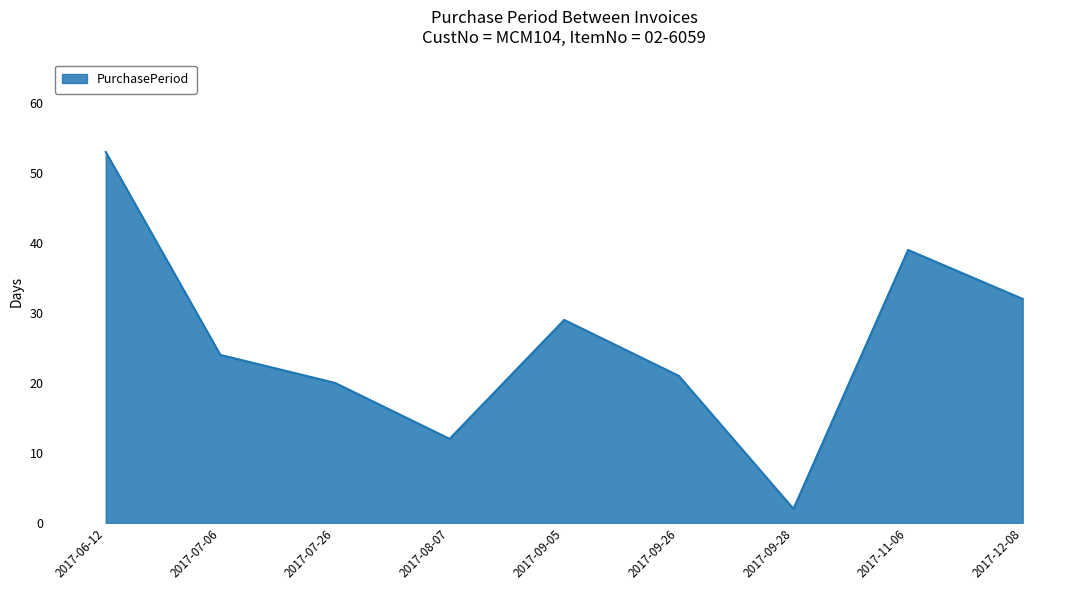

List the labels in order of value, largest first.

2017-06-12, 2017-11-06, 2017-12-08, 2017-09-05, 2017-07-06, 2017-09-26, 2017-07-26, 2017-08-07, 2017-09-28